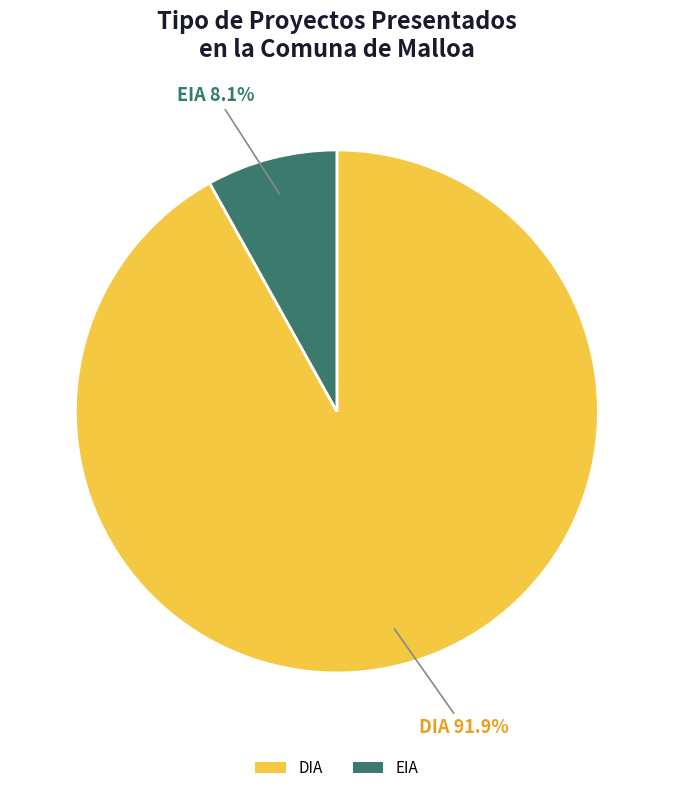

What is the total percentage of EIA and DIA?

100.0%